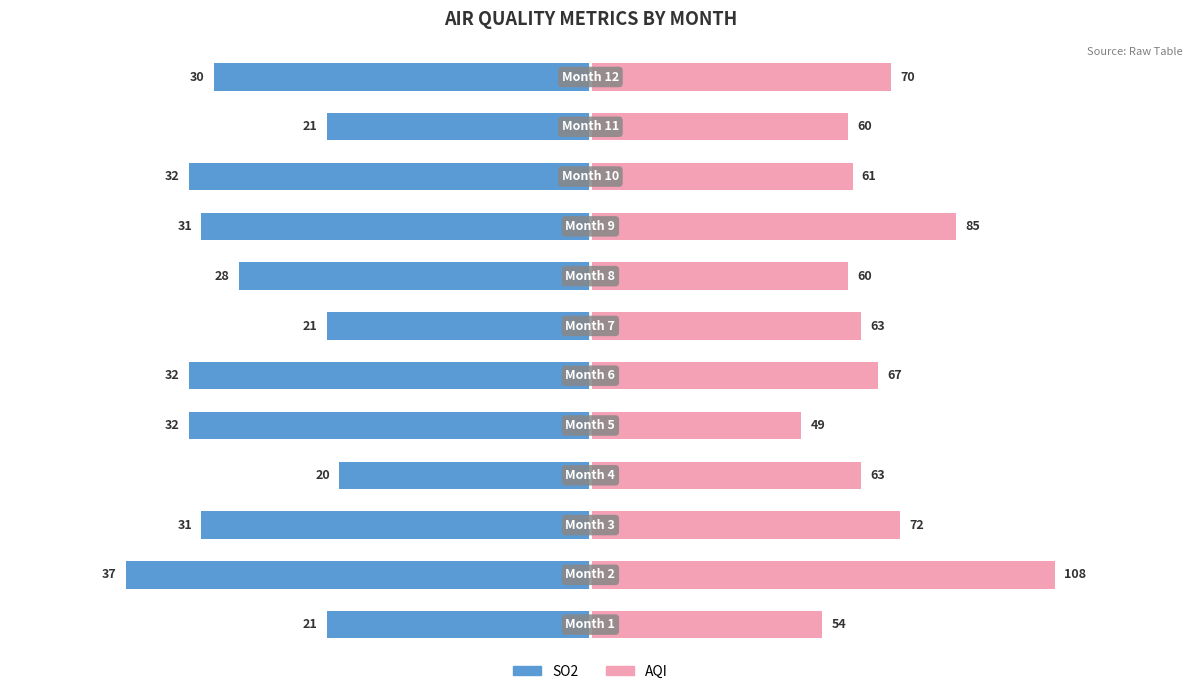

At which label does AQI first exceed 35?

1